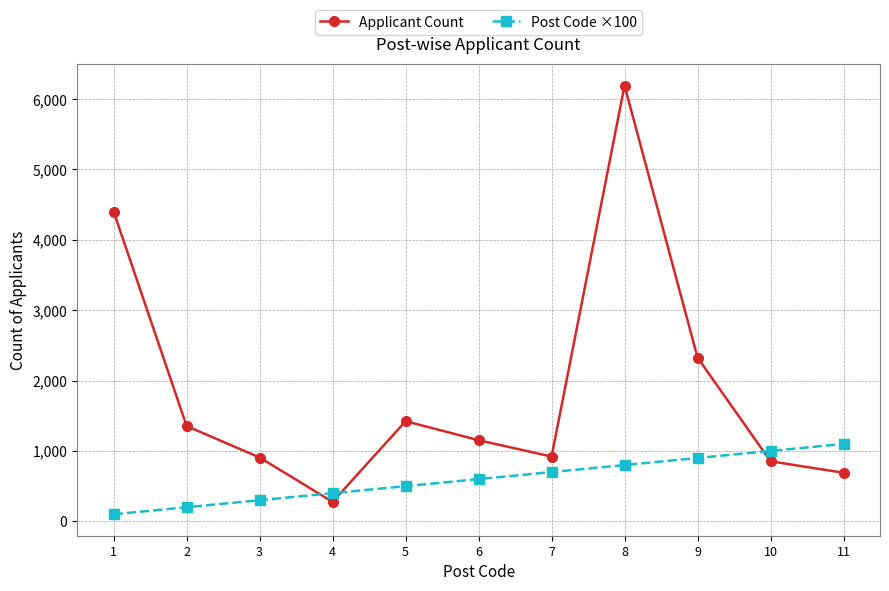

How many interior local peaks does the Applicant Count series have?

2